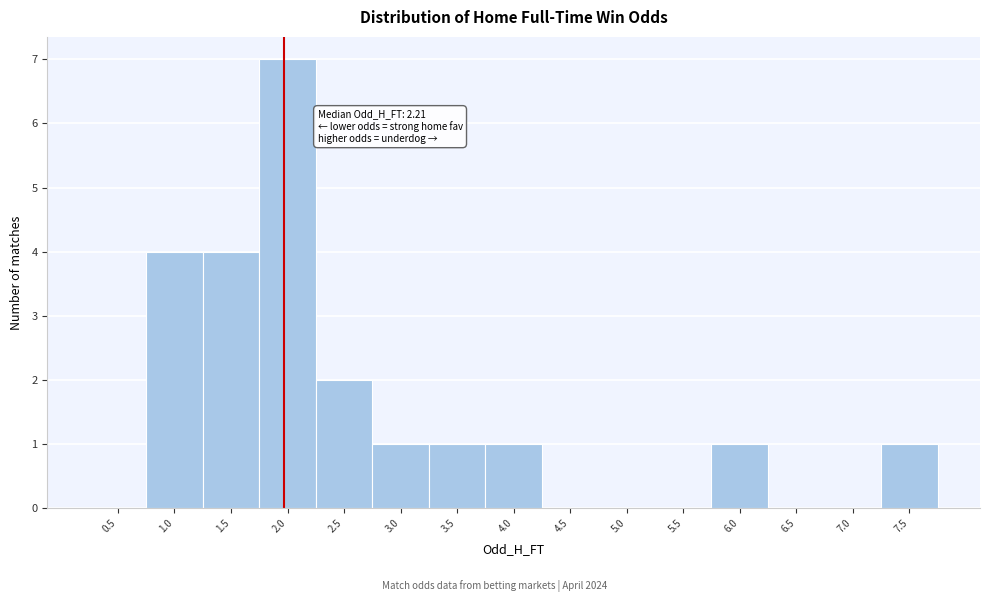

Reading right to left, what are all the values shown in this chart?

7.5=1	7.0=0	6.5=0	6.0=1	5.5=0	5.0=0	4.5=0	4.0=1	3.5=1	3.0=1	2.5=2	2.0=7	1.5=4	1.0=4	0.5=0